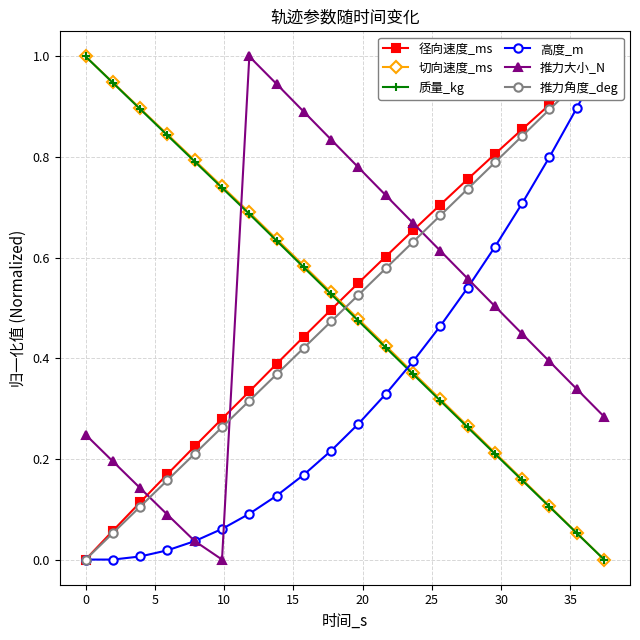

Which series has the largest range (max minus min)?

径向速度_ms